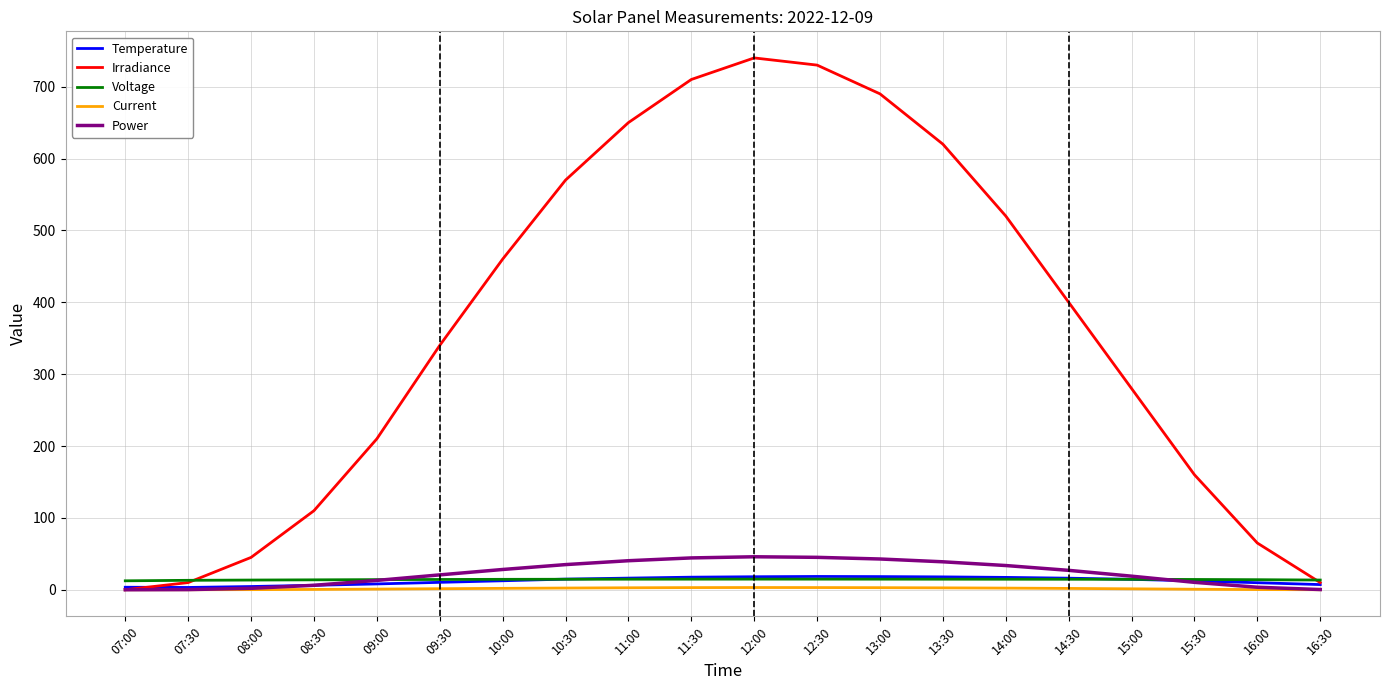

Which series has the largest range (max minus min)?

Irradiance